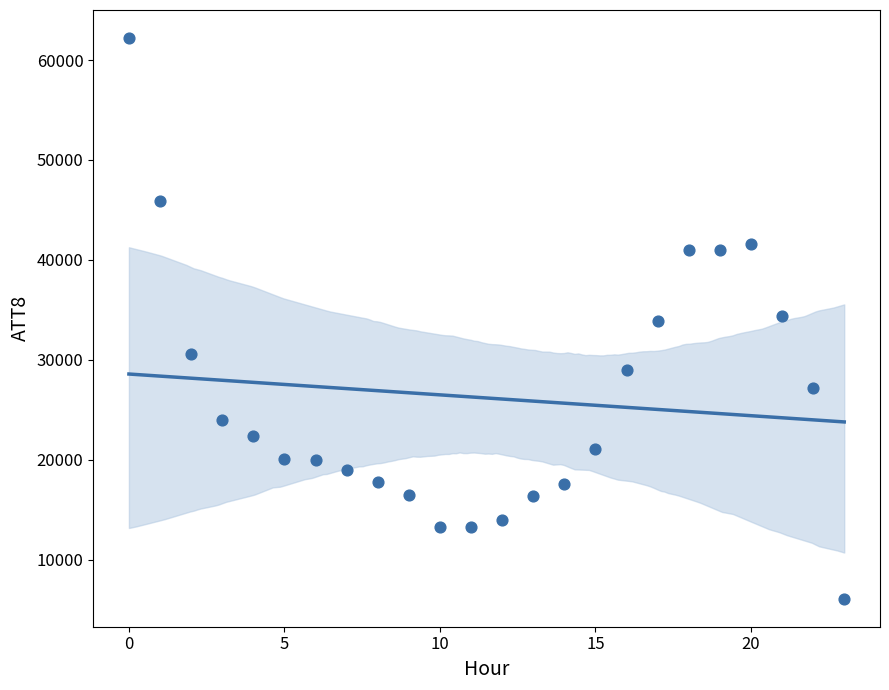

What is the range of Y values (max minus min)?

56100